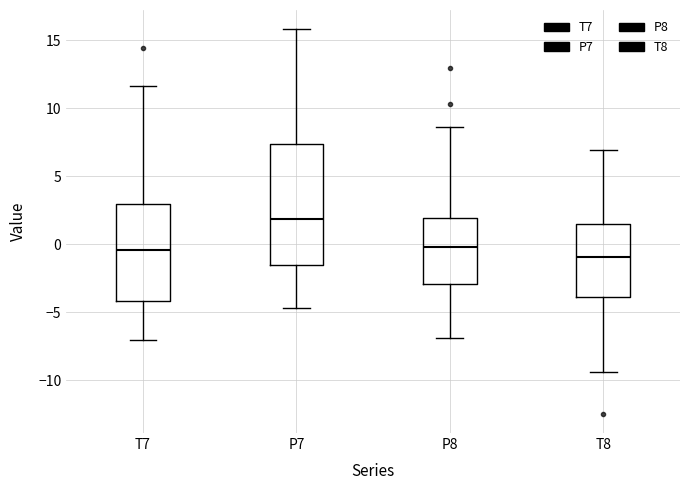

Where does the lower whisker of the box for T8 end on the y-axis? The values are not printed on the chart, so give them approximately, as read against the axis.

-9.5